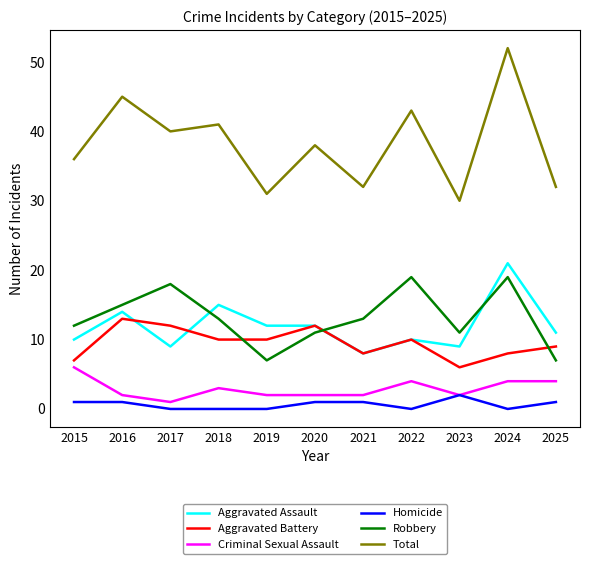

Count the number of data series in this chart.

6